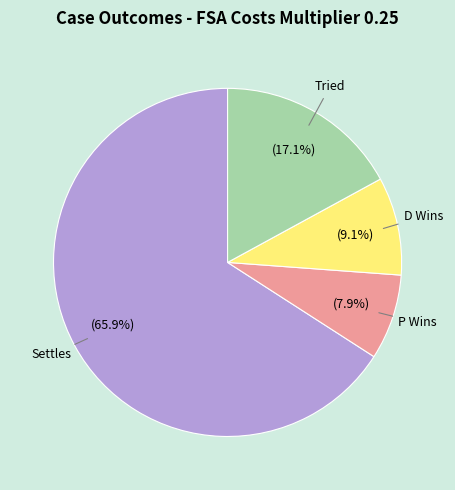

How many segments does this pie chart have?

4